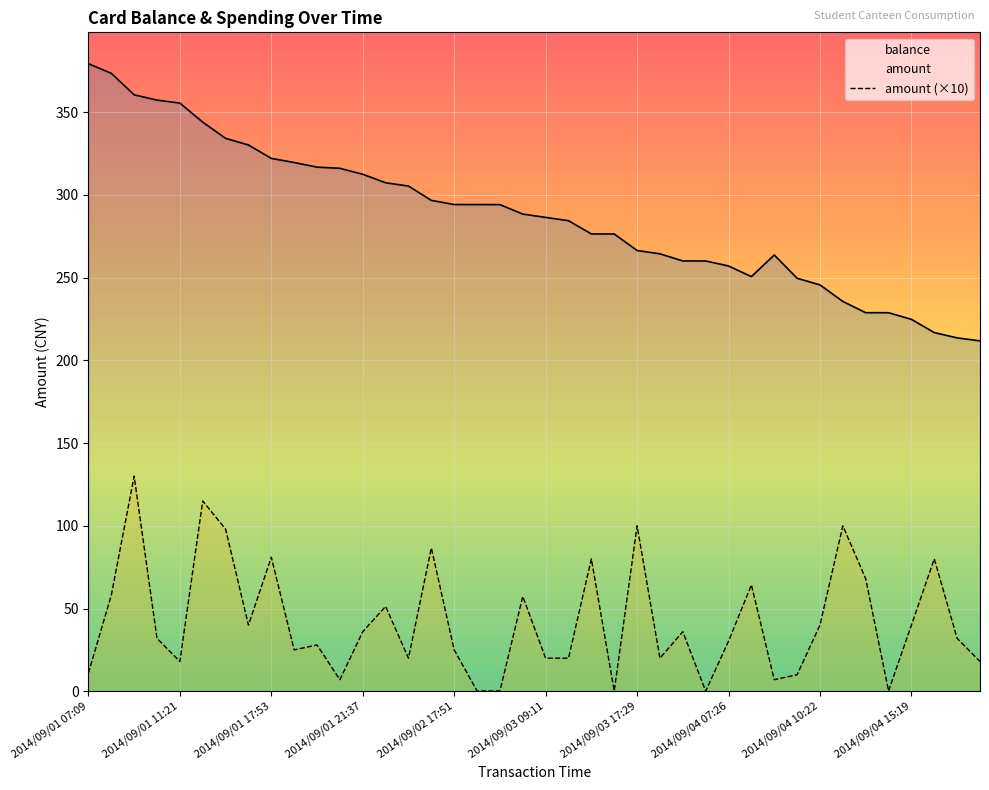

True or false: amount has a value of 11.0 at 2014/09/01 07:09.

True